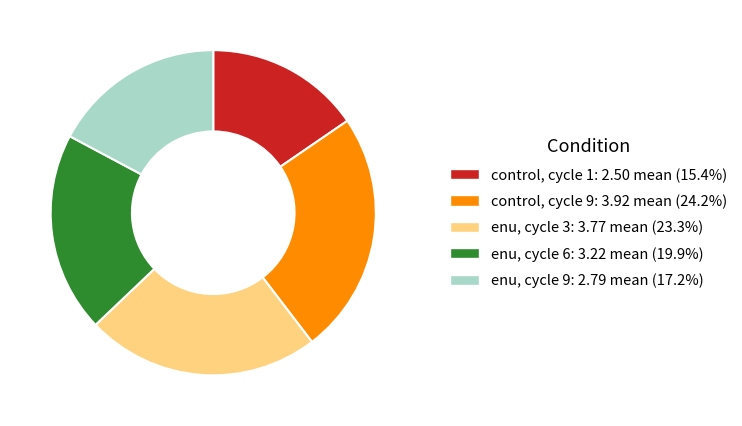

How many slices are in this pie chart?

5